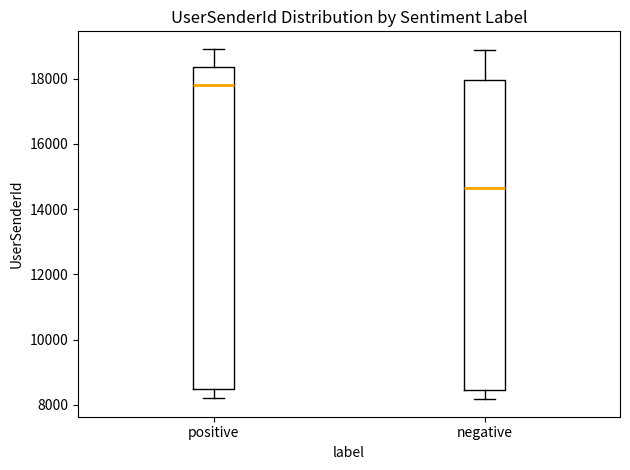

Reading left to right, read every box against the y-axis: the position of its median line, the range the box covers, and the ends of its whiskers. The values are not printed on the chart, so give them approximately, as read against the axis.

positive: median 17800, box 8400 to 18400, whiskers 8200 to 19000
negative: median 14600, box 8400 to 18000, whiskers 8200 to 18800